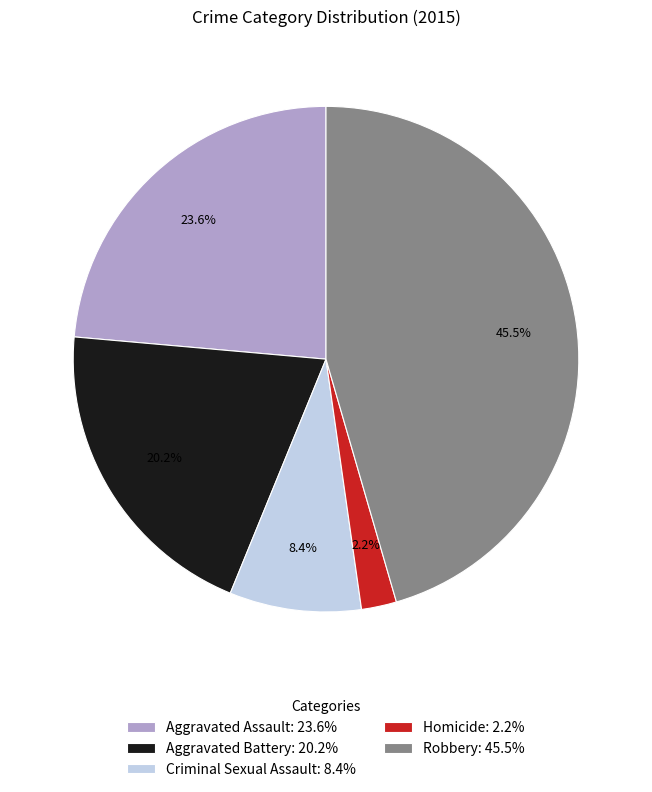

Combined, what portion of the pie is Aggravated Assault and Aggravated Battery?

43.8%